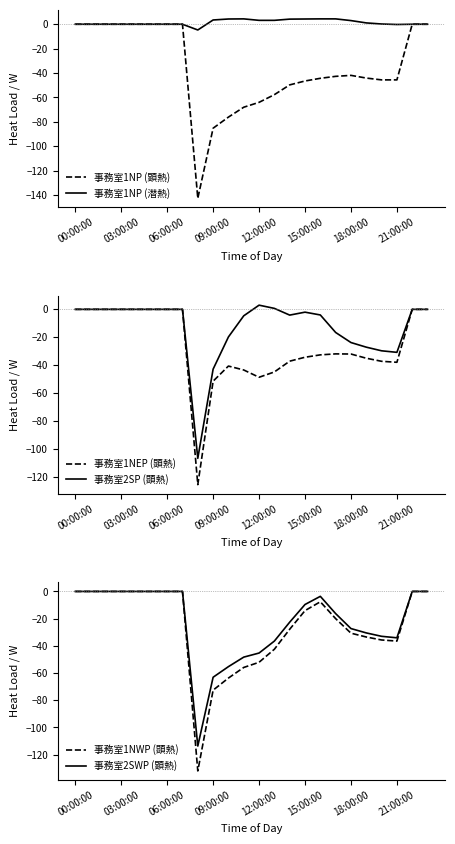

What value does the 事務室1NP (潜熱) series have at 13?

3.2